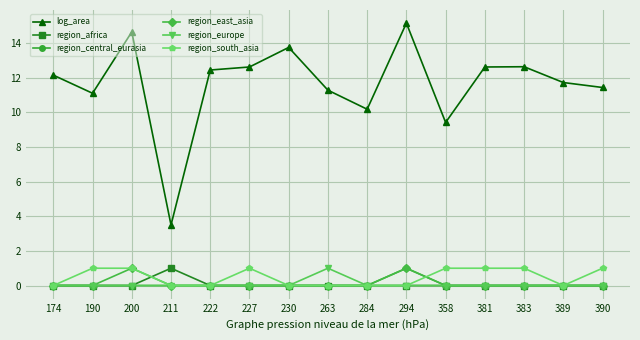

Is it true that region_africa equals 0.6 at 390?

False